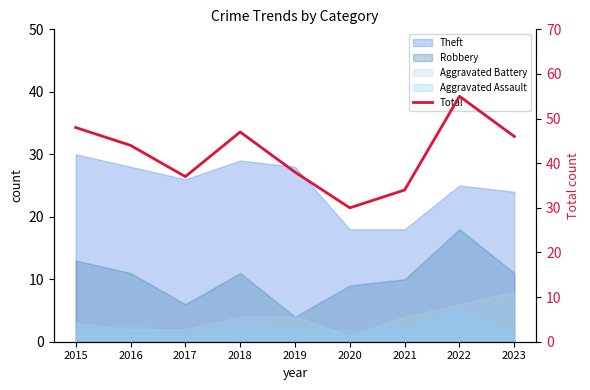

What is the change in value from 2017 to 2021?

-3